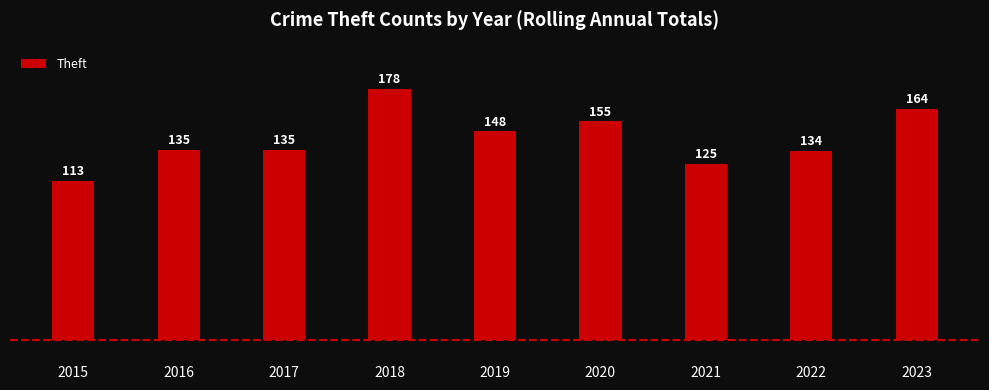

How many bars are there in total?

9